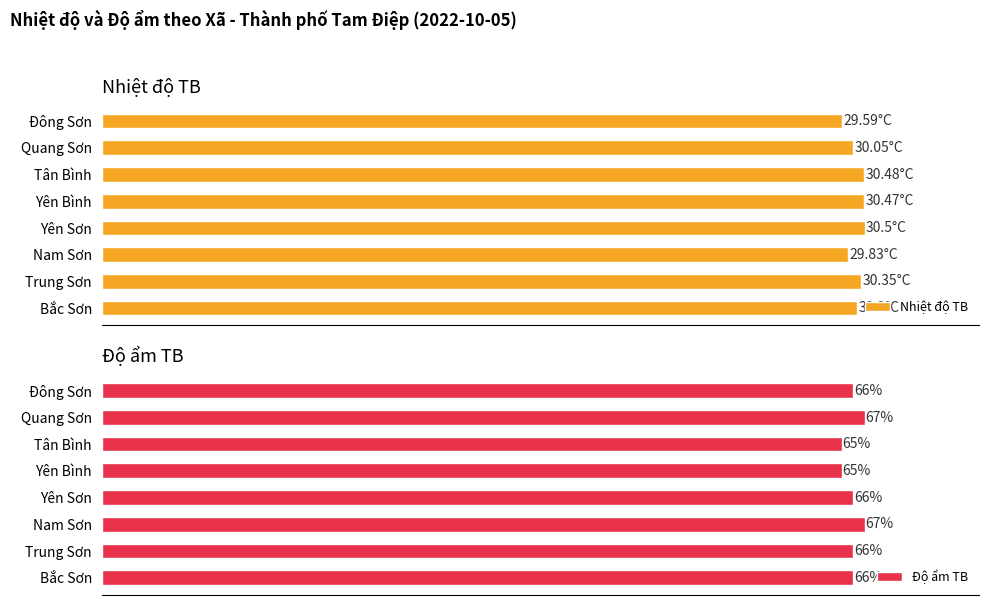

What is the minimum value for Nhiệt độ TB?

29.6